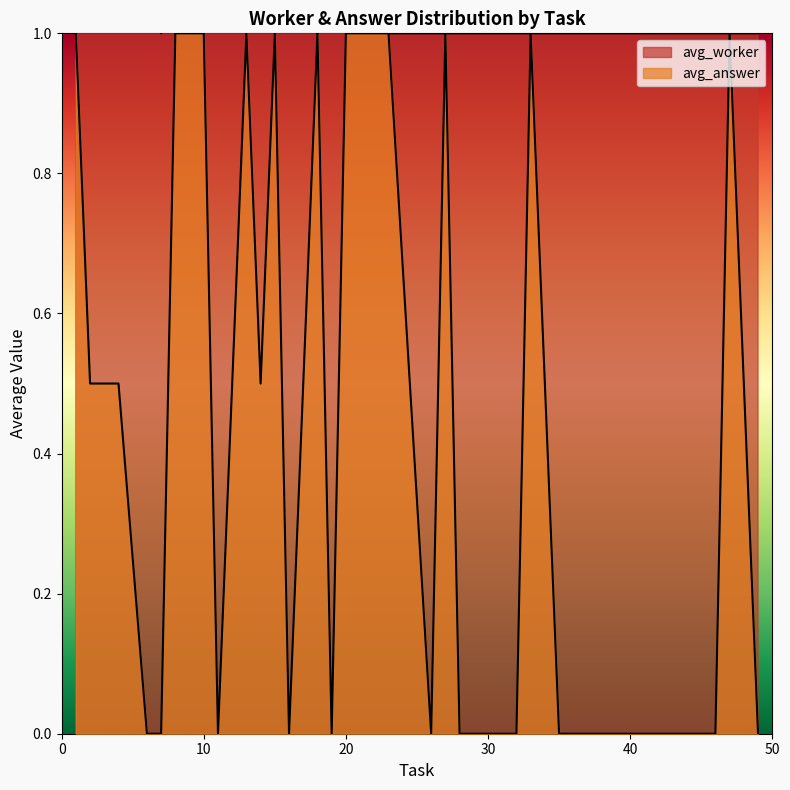

Which series has the widest spread of values?

avg_worker